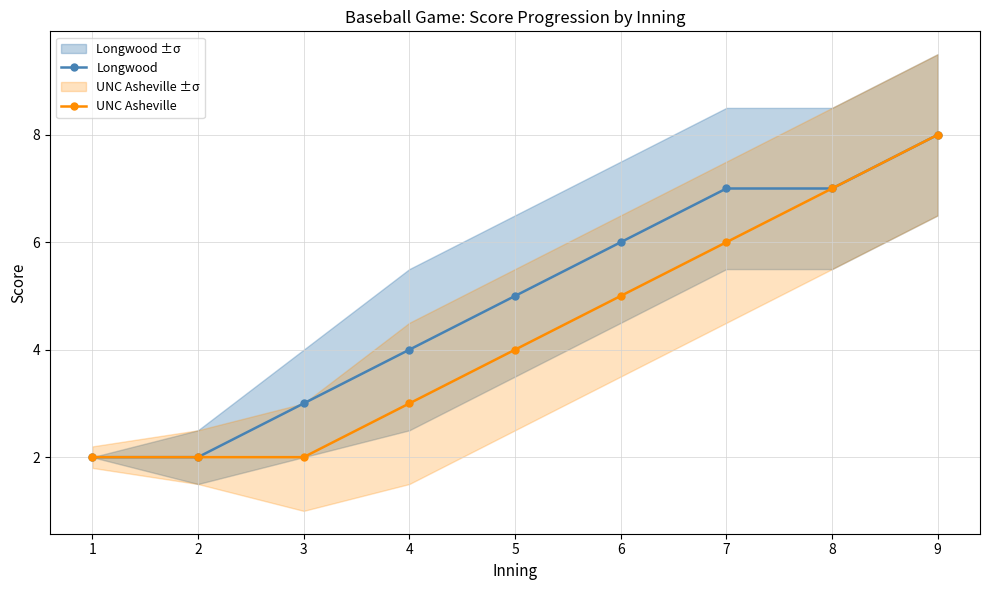

True or false: Longwood has a value of 3 at 1.

False